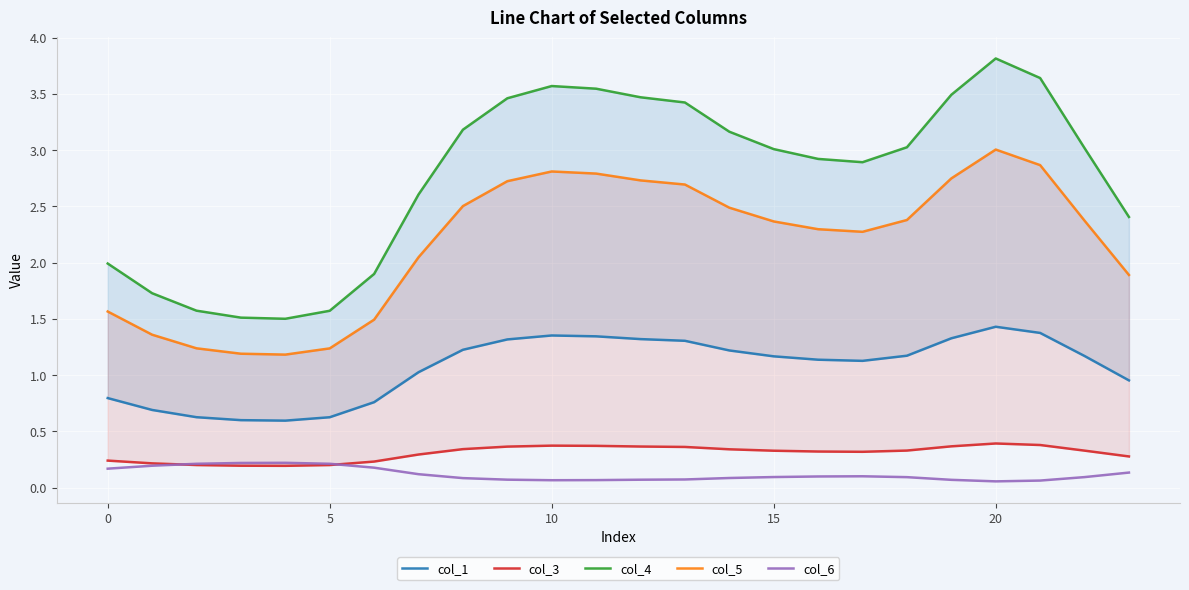

The value of col_6 at 10 is 0.1. True or false?

True